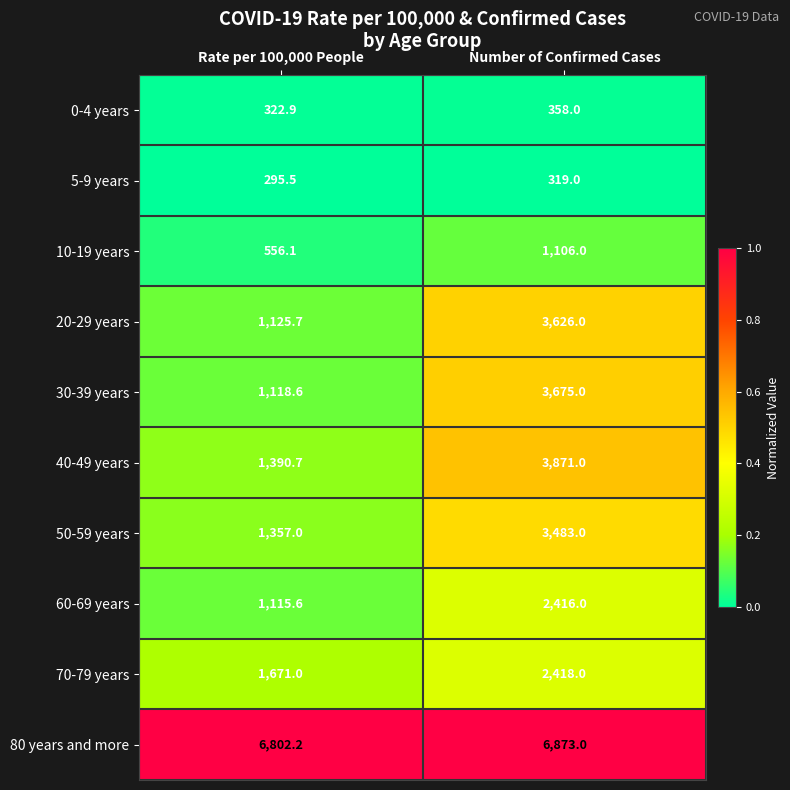

What is the total value across all series at Rate per 100,000 People?

15755.3